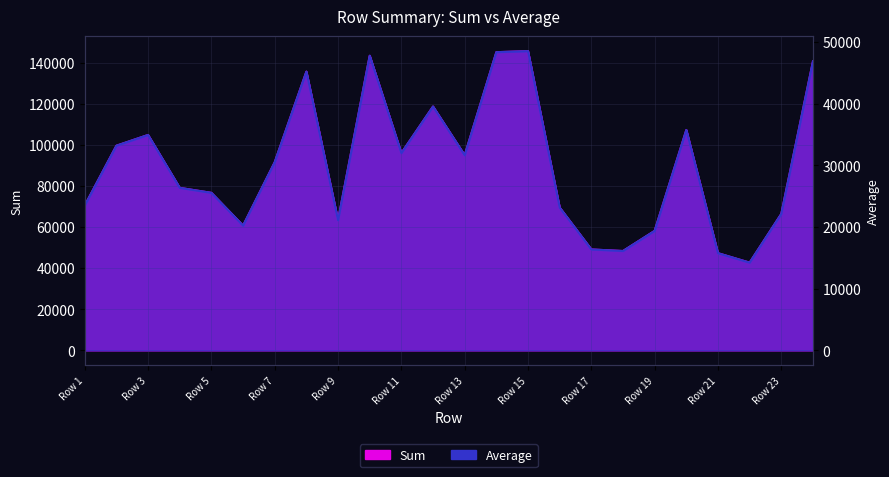

True or false: Average and Sum cross at least once.

False